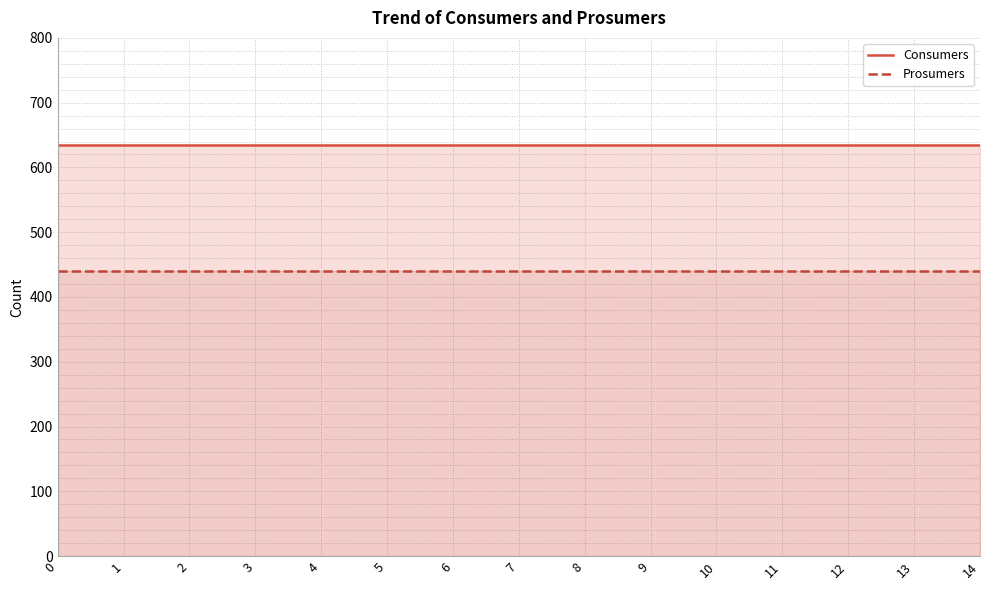

Reading left to right, extract all data points from this chart.

Consumers: 0=635	1=635	2=635	3=635	4=635	5=635	6=635	7=635	8=635	9=635	10=635	11=635	12=635	13=635	14=635
Prosumers: 0=440	1=440	2=440	3=440	4=440	5=440	6=440	7=440	8=440	9=440	10=440	11=440	12=440	13=440	14=440